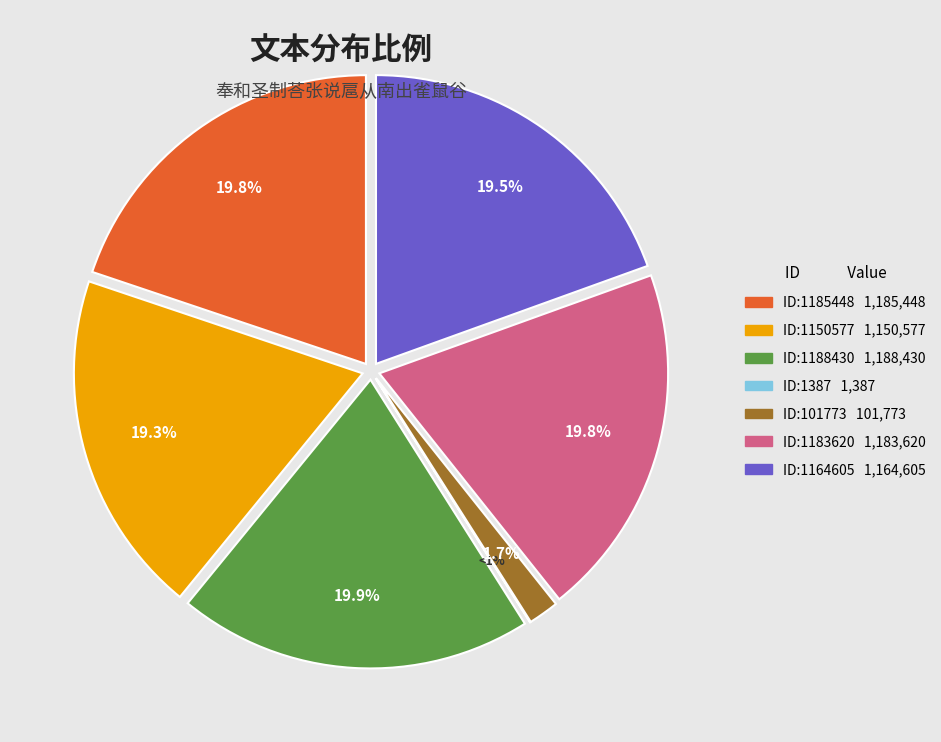

Does 1183620 account for over 50% of the chart?

No